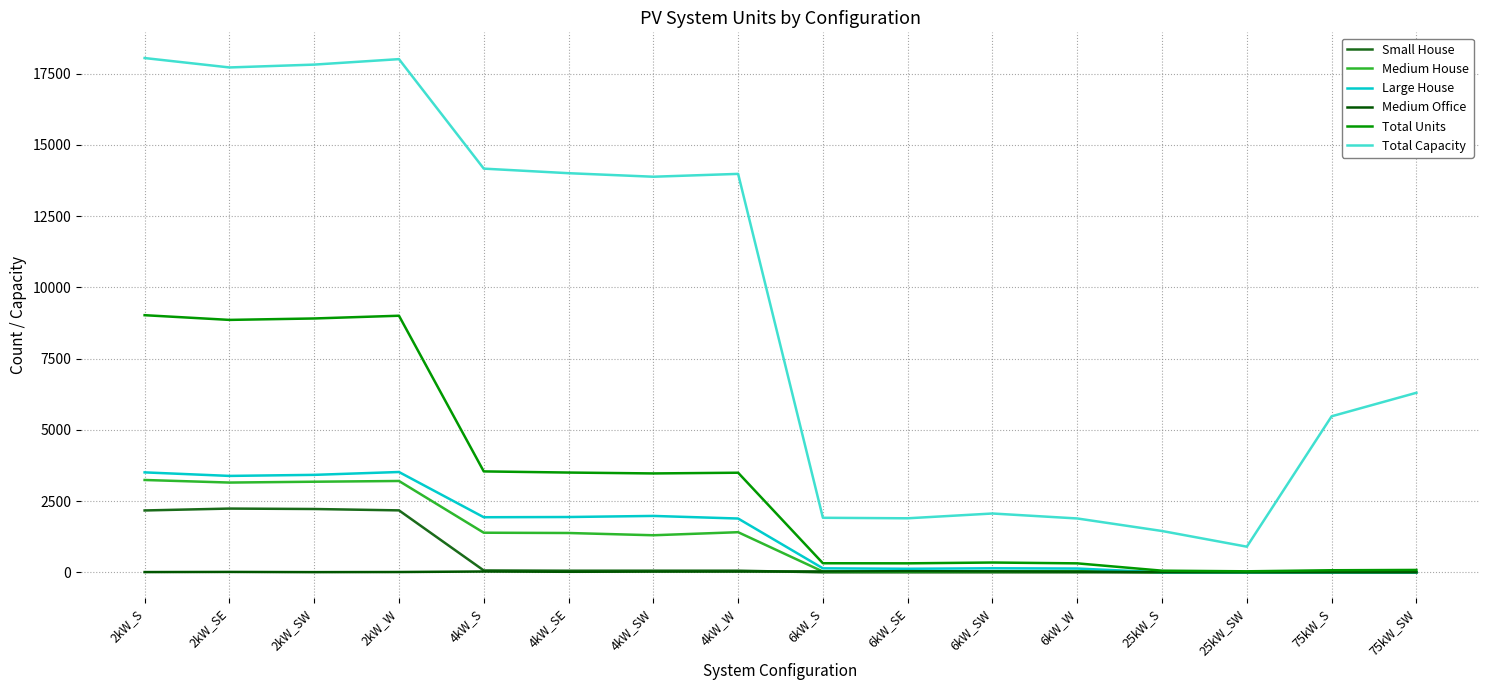

What are all the series names shown in the legend?

Small House, Medium House, Large House, Medium Office, Total Units, Total Capacity